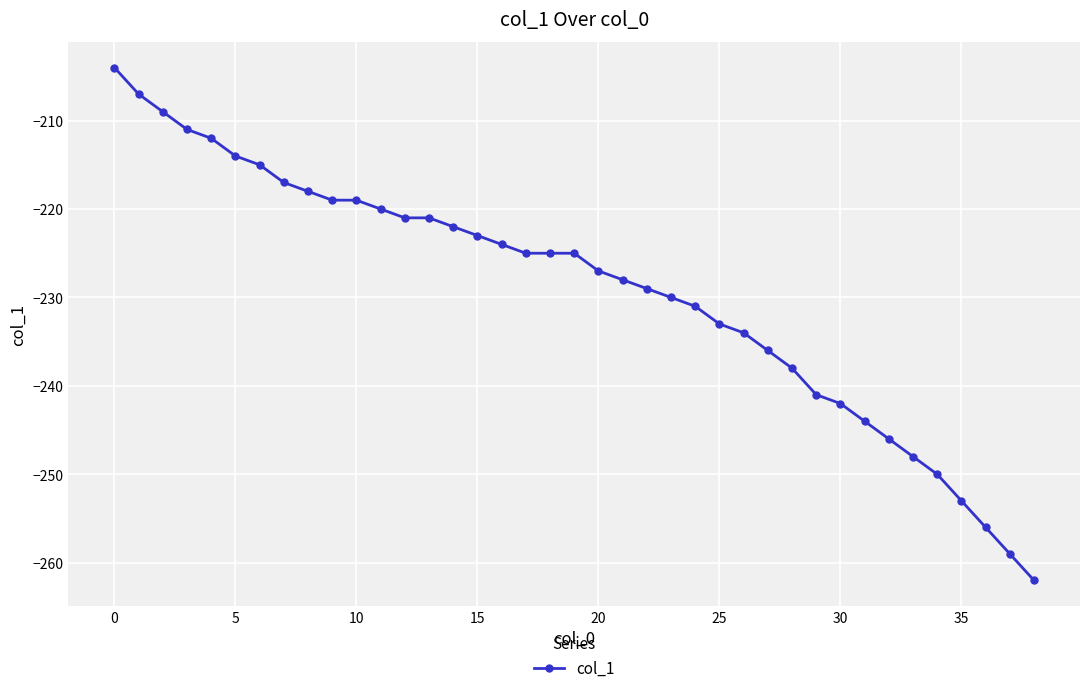

What is the average value?

-229